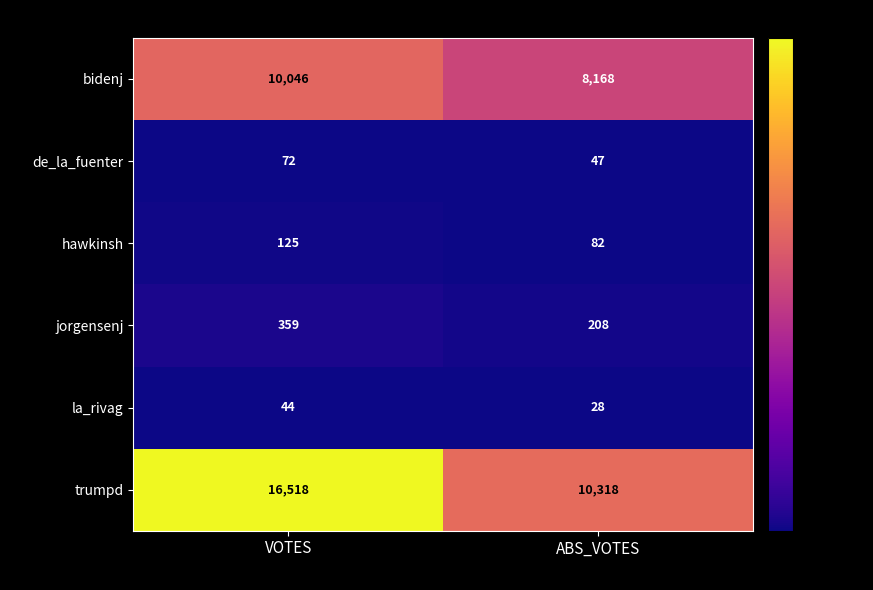

Reading left to right, transcribe all the data shown in this chart.

bidenj: VOTES=10046	ABS_VOTES=8168
de_la_fuenter: VOTES=72	ABS_VOTES=47
hawkinsh: VOTES=125	ABS_VOTES=82
jorgensenj: VOTES=359	ABS_VOTES=208
la_rivag: VOTES=44	ABS_VOTES=28
trumpd: VOTES=16518	ABS_VOTES=10318